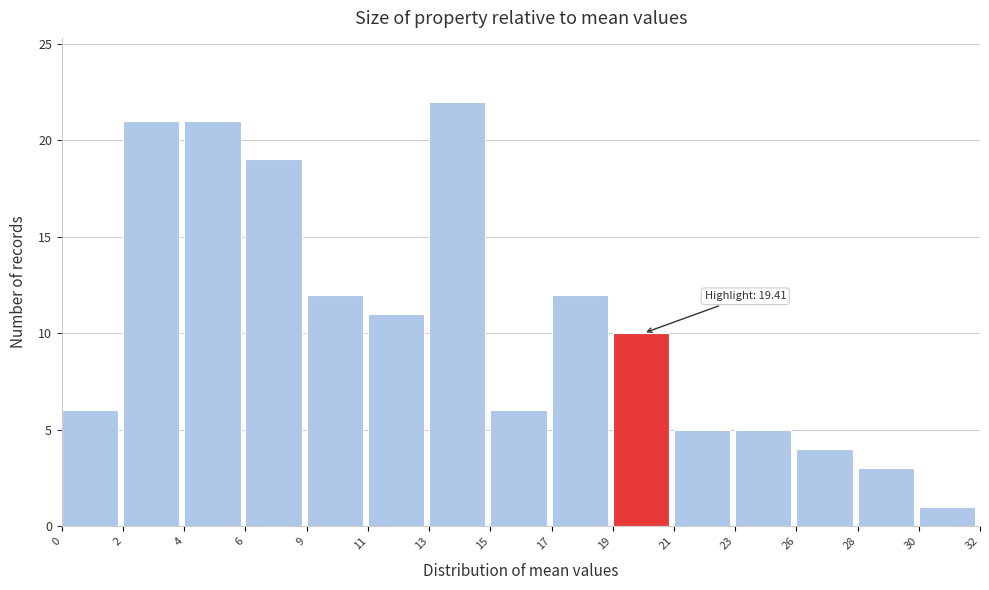

Reading right to left, transcribe all the data shown in this chart.

30=1	28=3	26=4	23=5	21=5	19=10	17=12	15=6	13=22	11=11	9=12	6=19	4=21	2=21	0=6